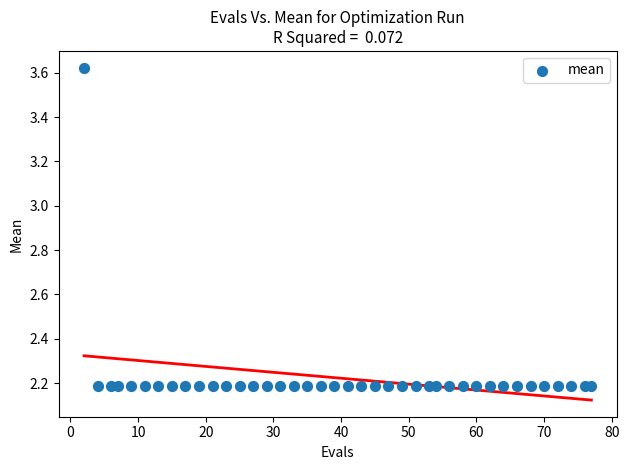

What is the range of X values (max minus min)?

75.0